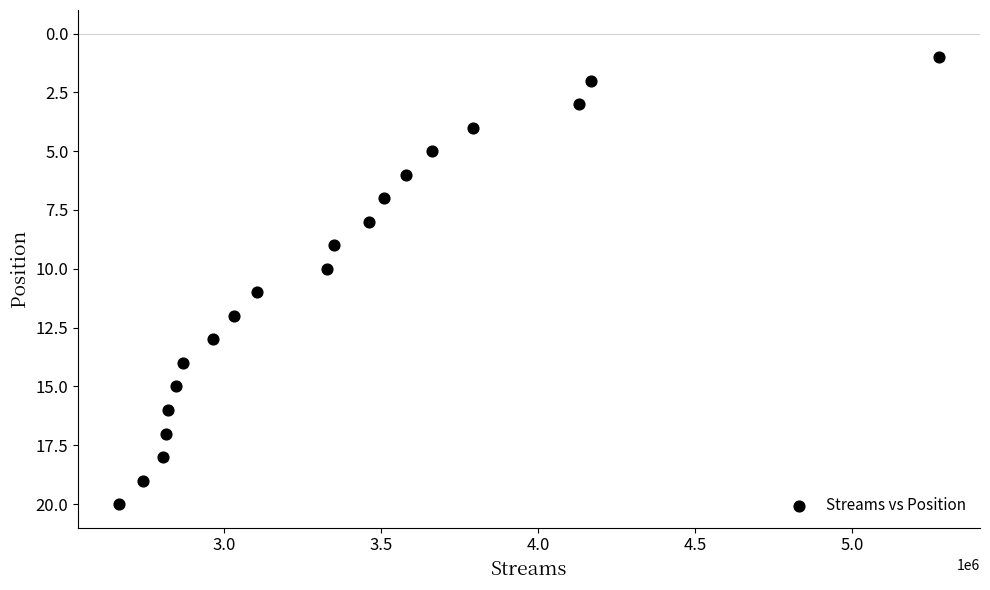

What is the range of X values (max minus min)?

2608285